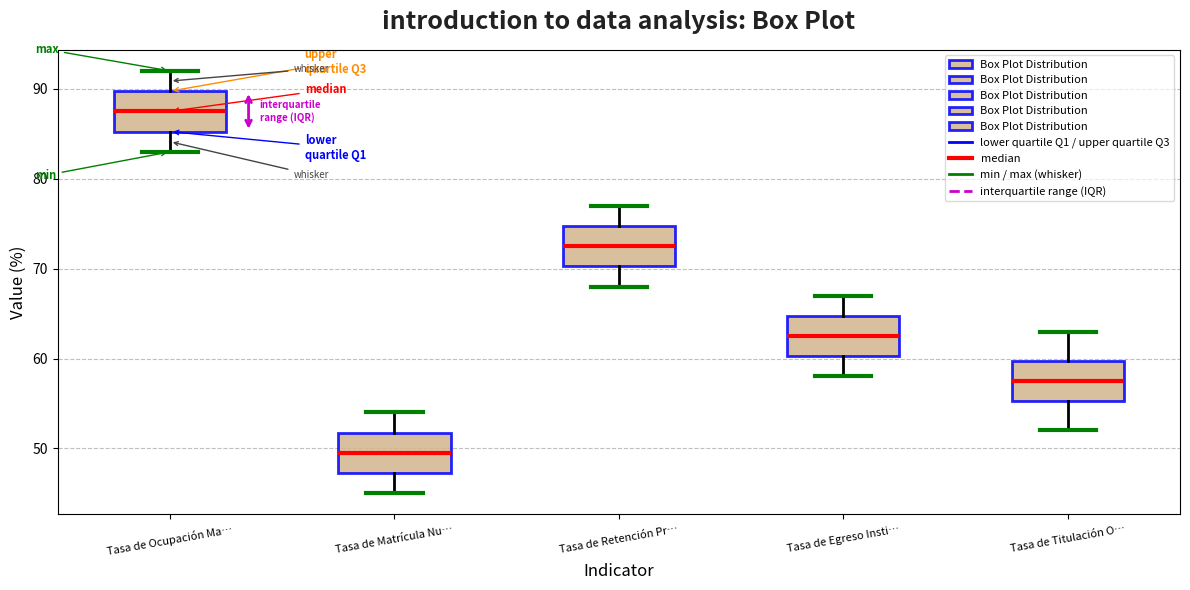

Reading left to right, transcribe this box plot: for each box, give where its median line is, the range the box spans, and where its two whiskers end, as read against the y-axis. The values are not printed on the chart, so give them approximately, as read against the axis.

Tasa de Ocupación Ma…: median 88, box 85 to 90, whiskers 83 to 92
Tasa de Matrícula Nu…: median 50, box 47 to 52, whiskers 45 to 54
Tasa de Retención Pr…: median 73, box 70 to 75, whiskers 68 to 77
Tasa de Egreso Insti…: median 63, box 60 to 65, whiskers 58 to 67
Tasa de Titulación O…: median 58, box 55 to 60, whiskers 52 to 63